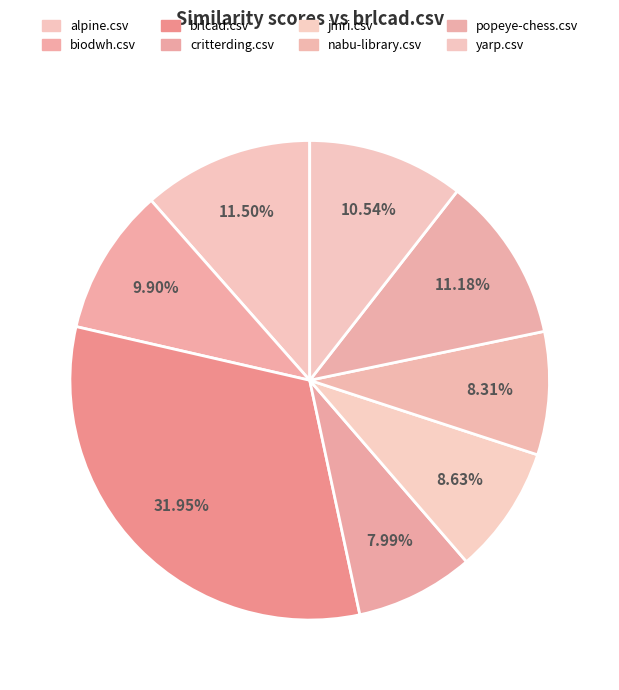

What is the largest slice in the pie chart?

brlcad.csv